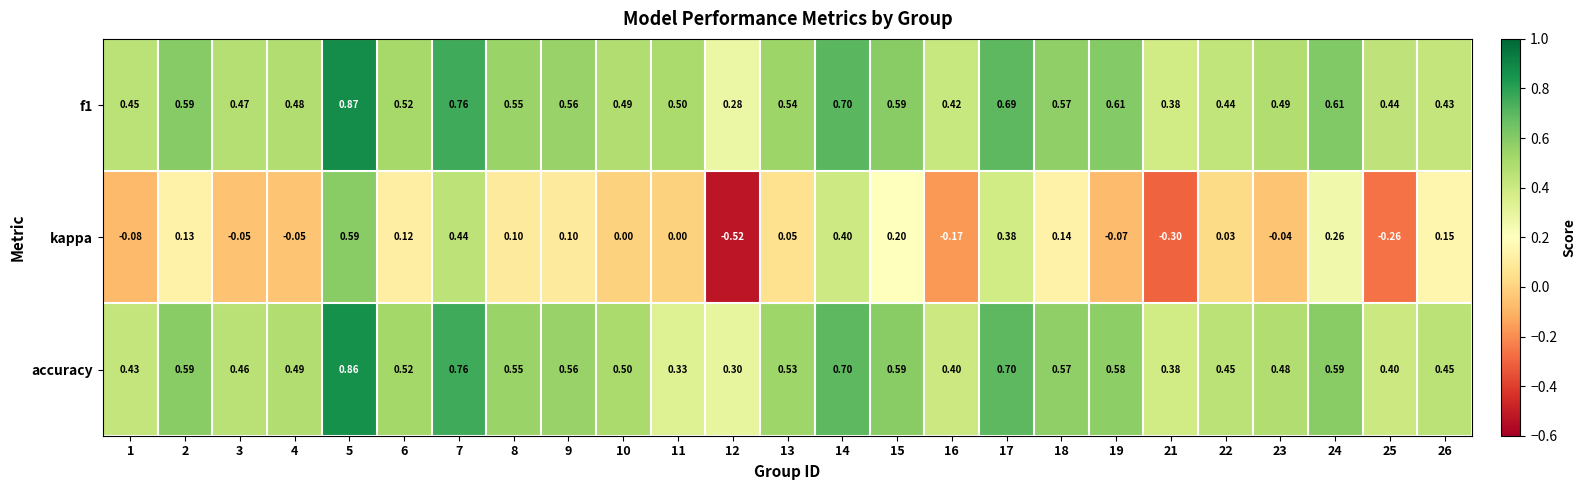

Which series has the largest range (max minus min)?

kappa